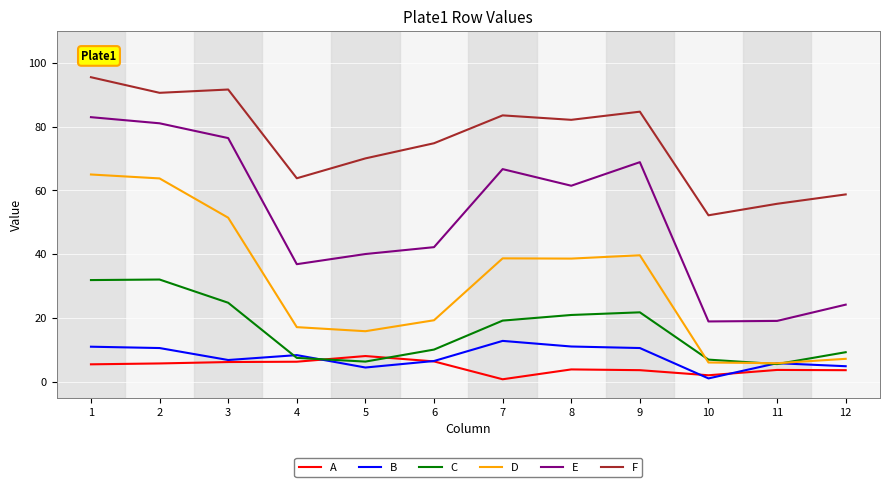

True or false: F has a value of 74.8 at 6.

True